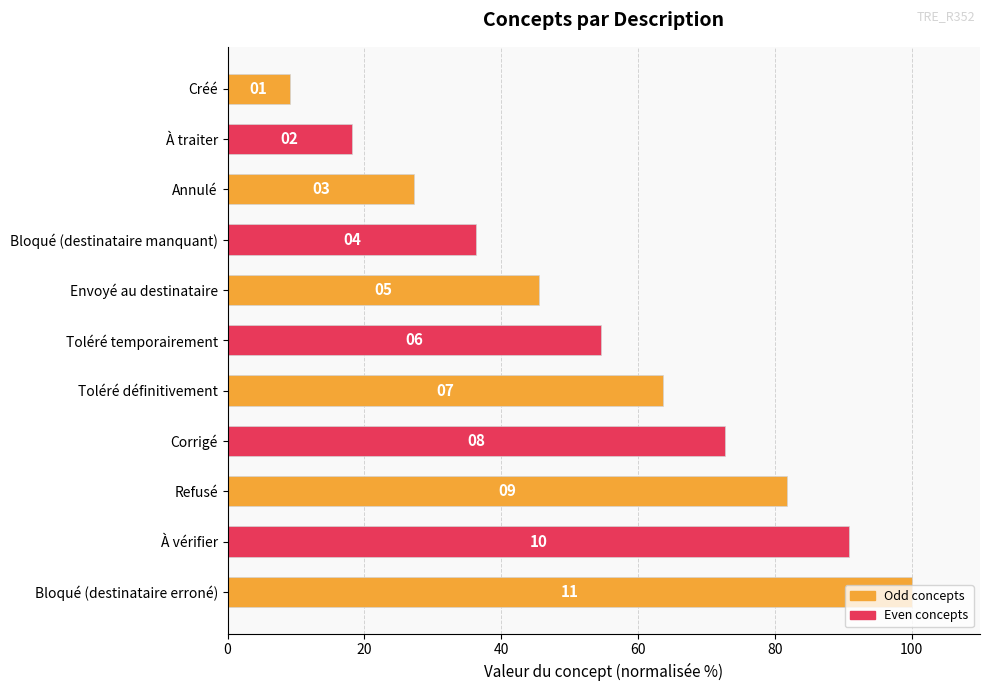

Does the chart contain any negative values?

No